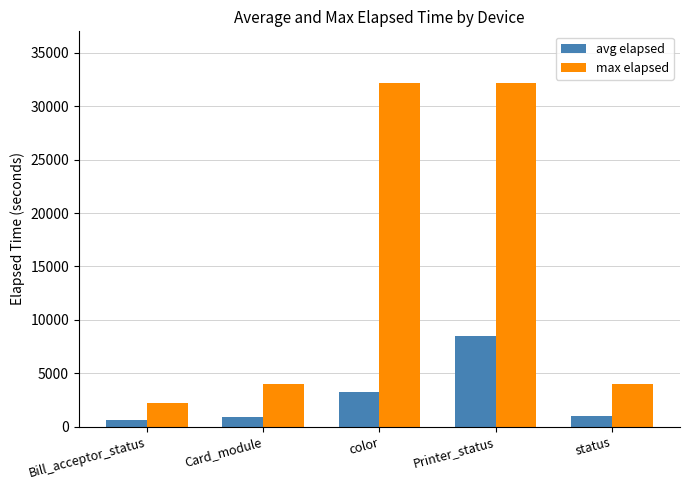

At which category is the sum across all series the highest?

Printer_status